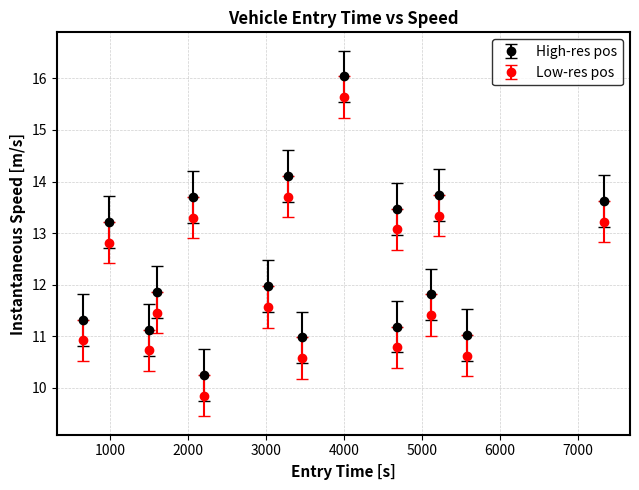

True or false: Low-res pos has more than 2 interior local peaks.

True